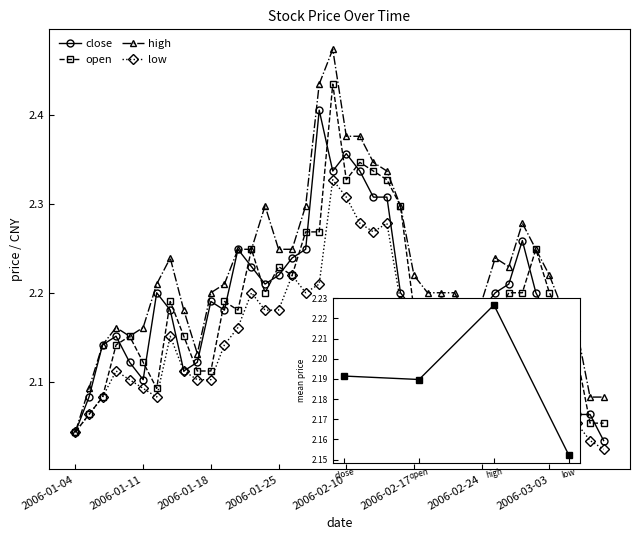

What is the label of the 19th point from the right?

2006-02-13